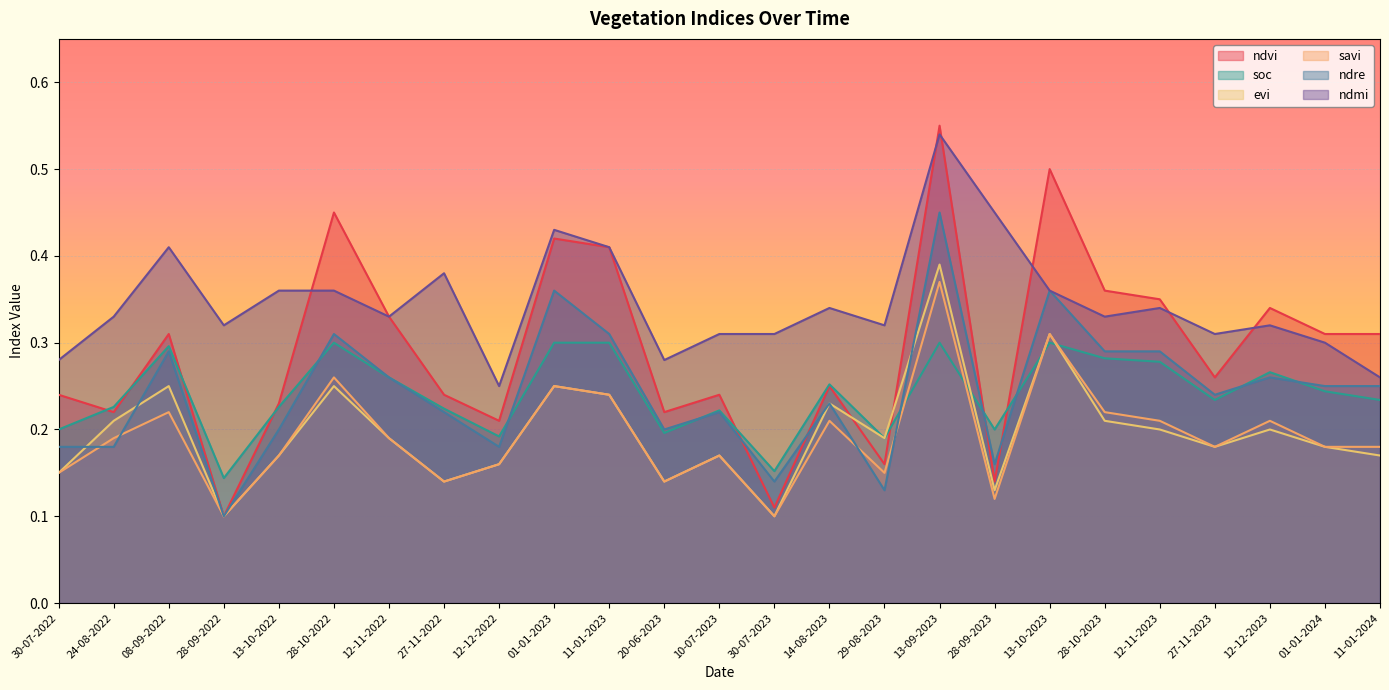

What are all the series names shown in the legend?

ndvi, soc, evi, savi, ndre, ndmi